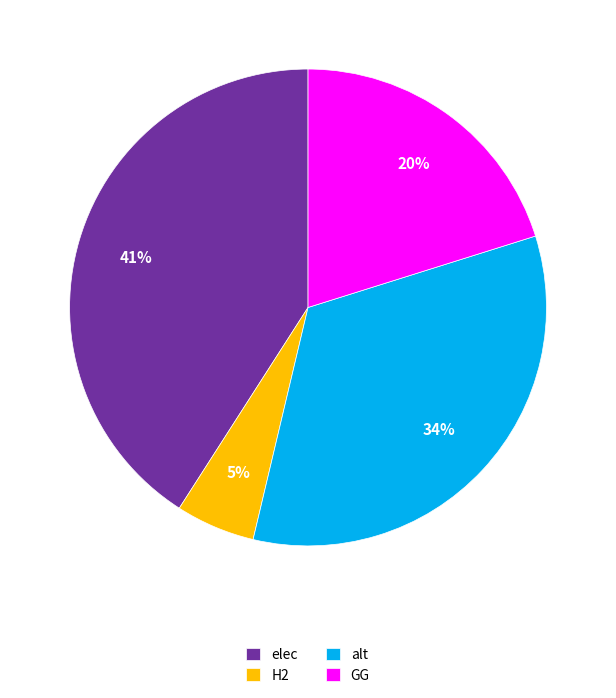

Does elec represent more than half of the total?

No